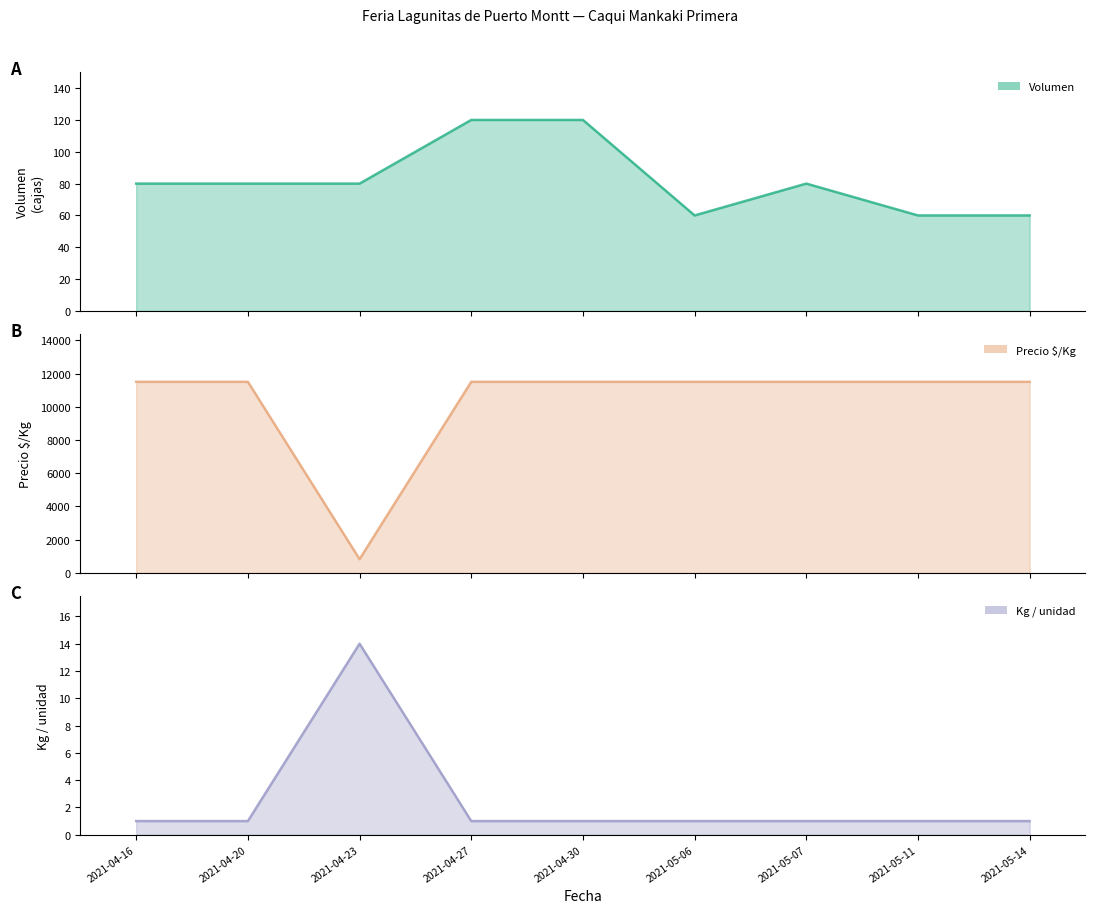

True or false: Precio $/Kg has more than 0 interior local peaks.

False